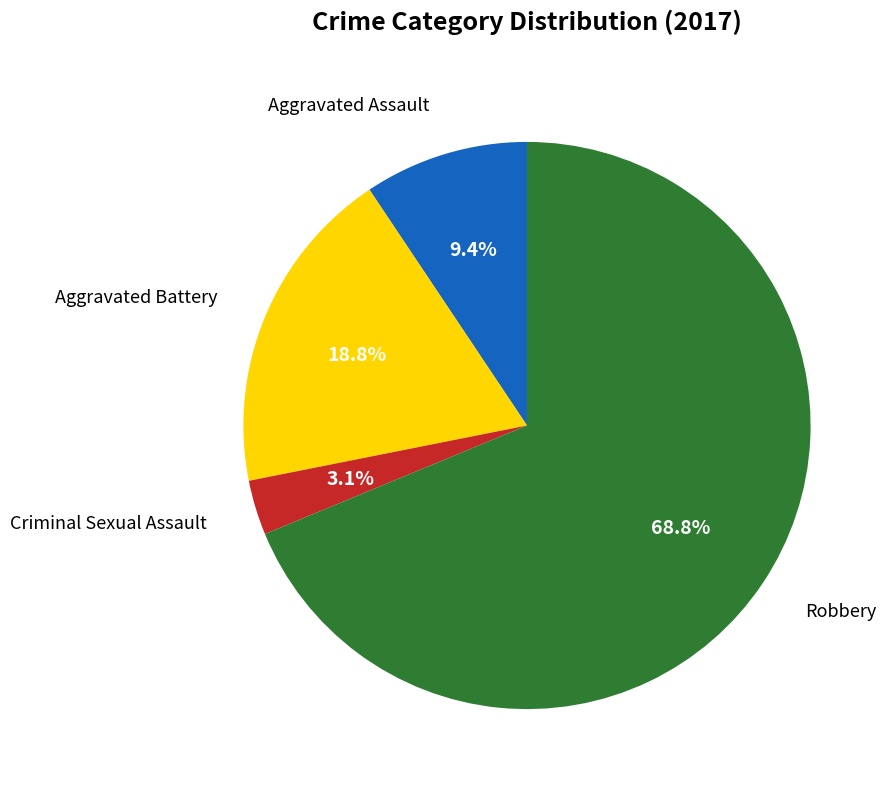

Does any single category account for the majority?

Yes